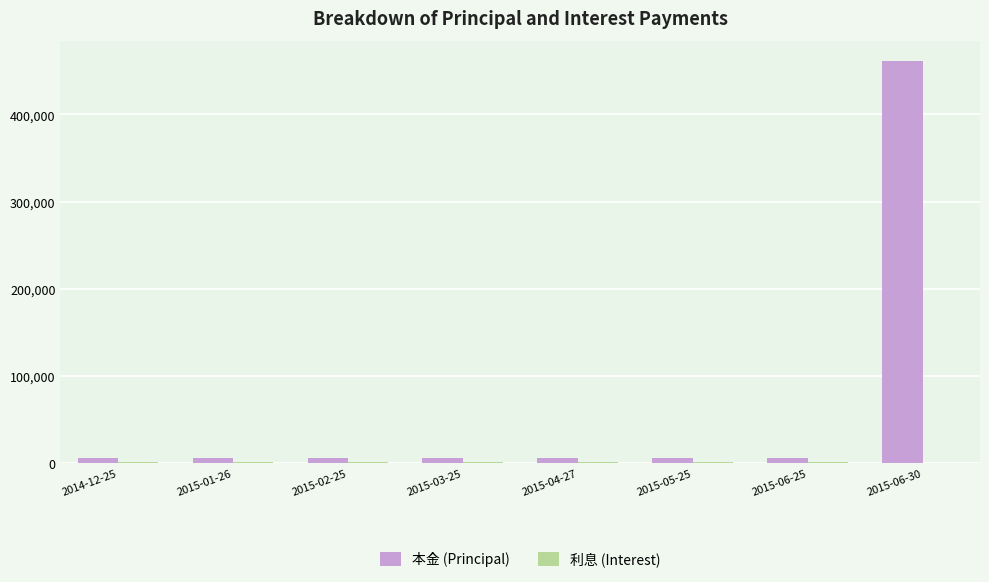

At which category is the sum across all series the highest?

2015-06-30